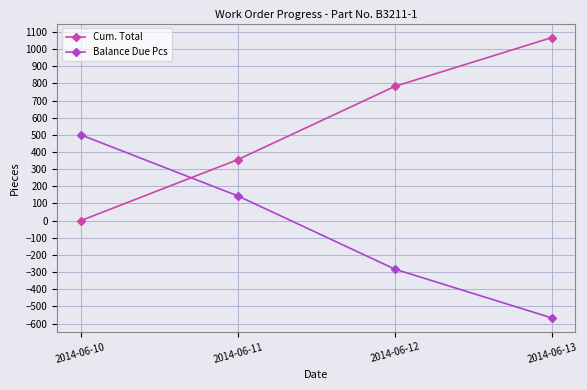

What is the greatest value displayed?

1067.4